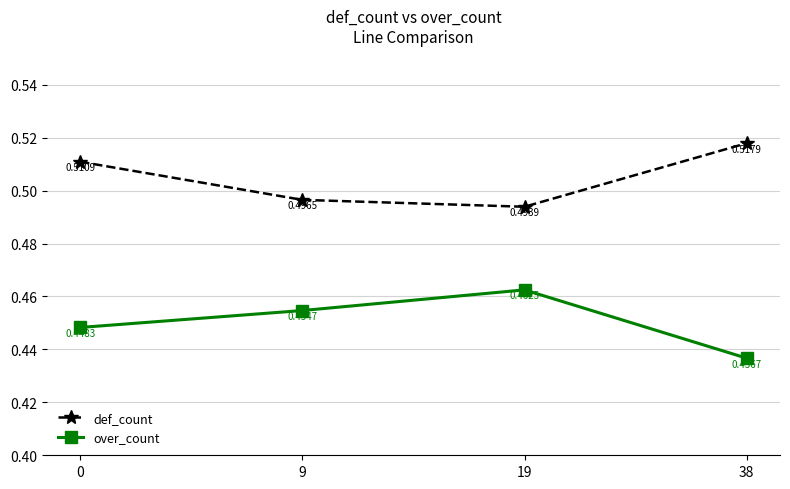

What is the sum of the def_count values at 9 and 0?

1.0